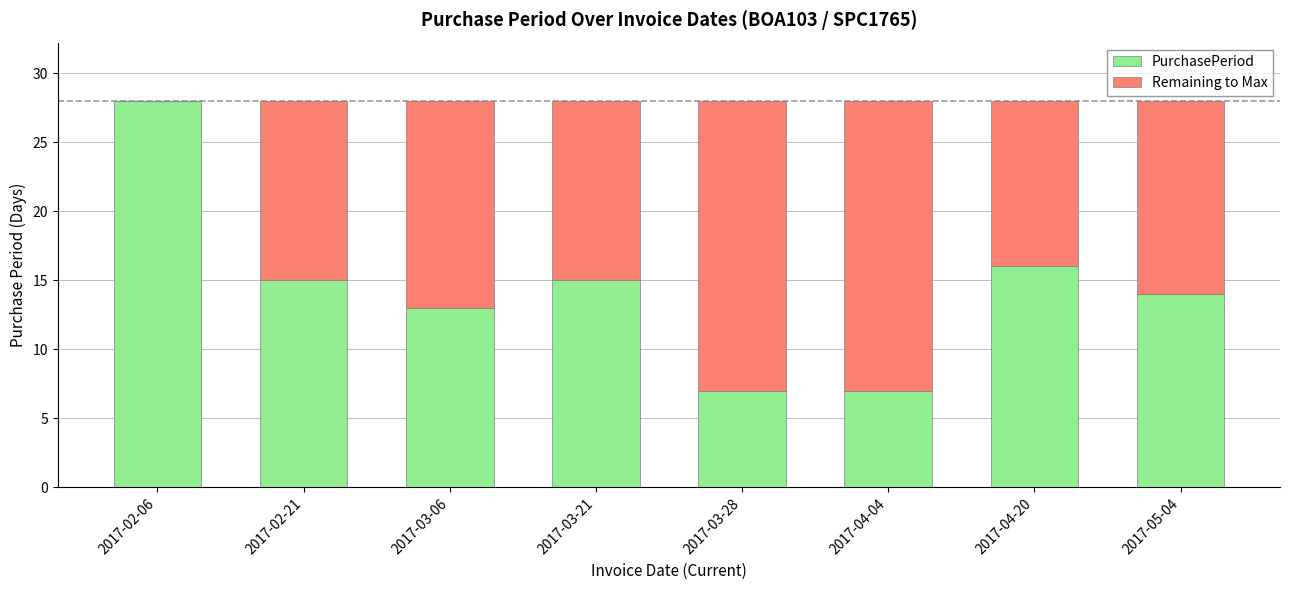

Does the chart contain stacked bars?

Yes